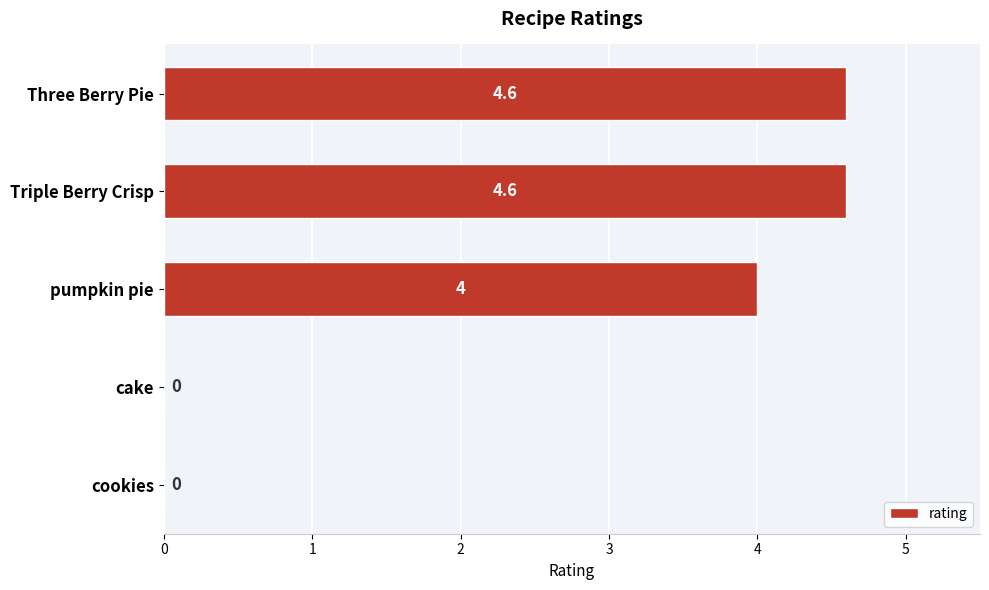

Count the number of categories in the chart.

5